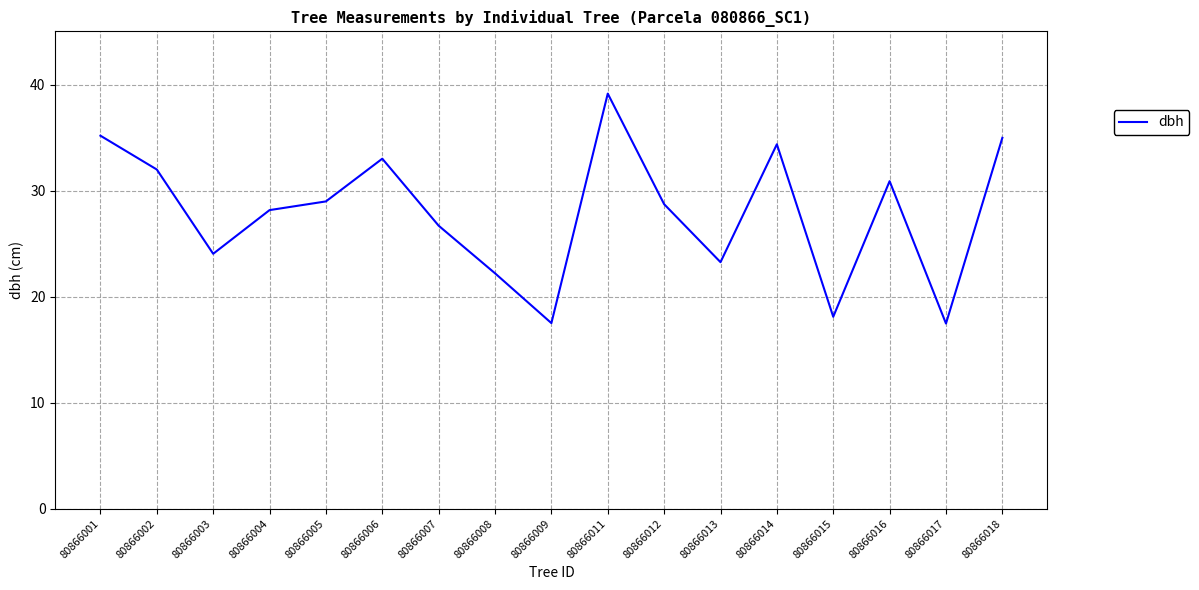

True or false: the data shows 34.4 at 80866014.

True